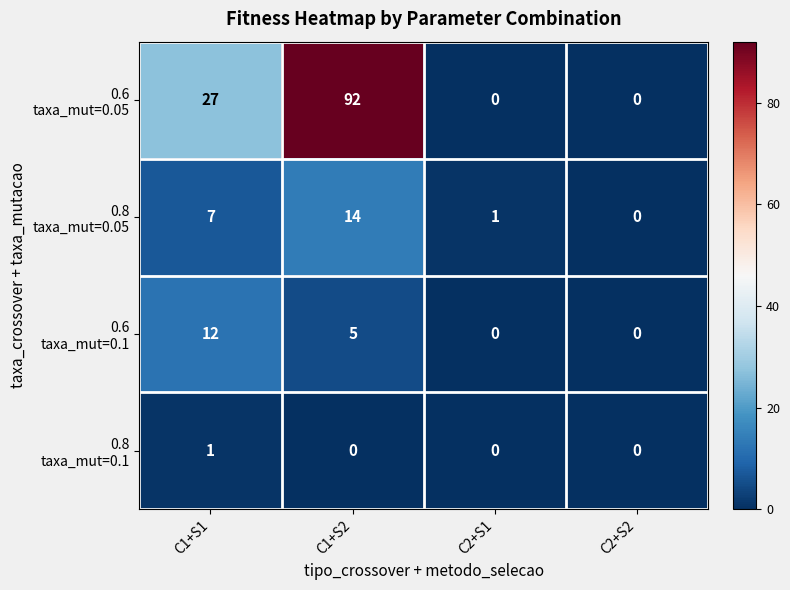

At how many categories does at least one series exceed 8?

2